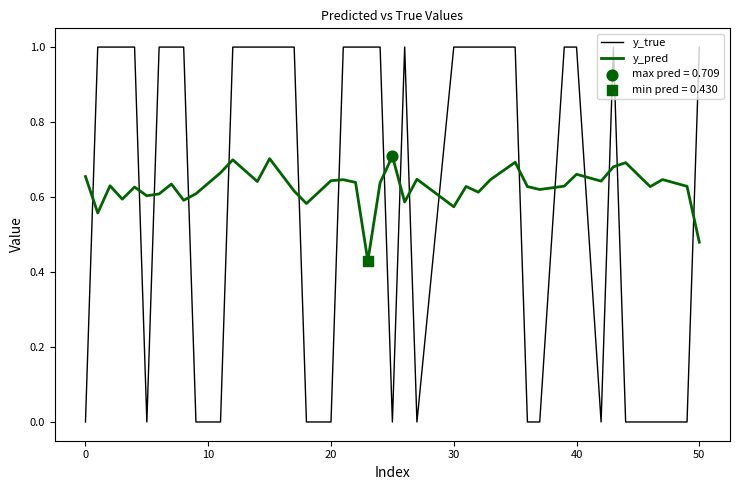

How many intersections are there between y_pred and y_true?

17